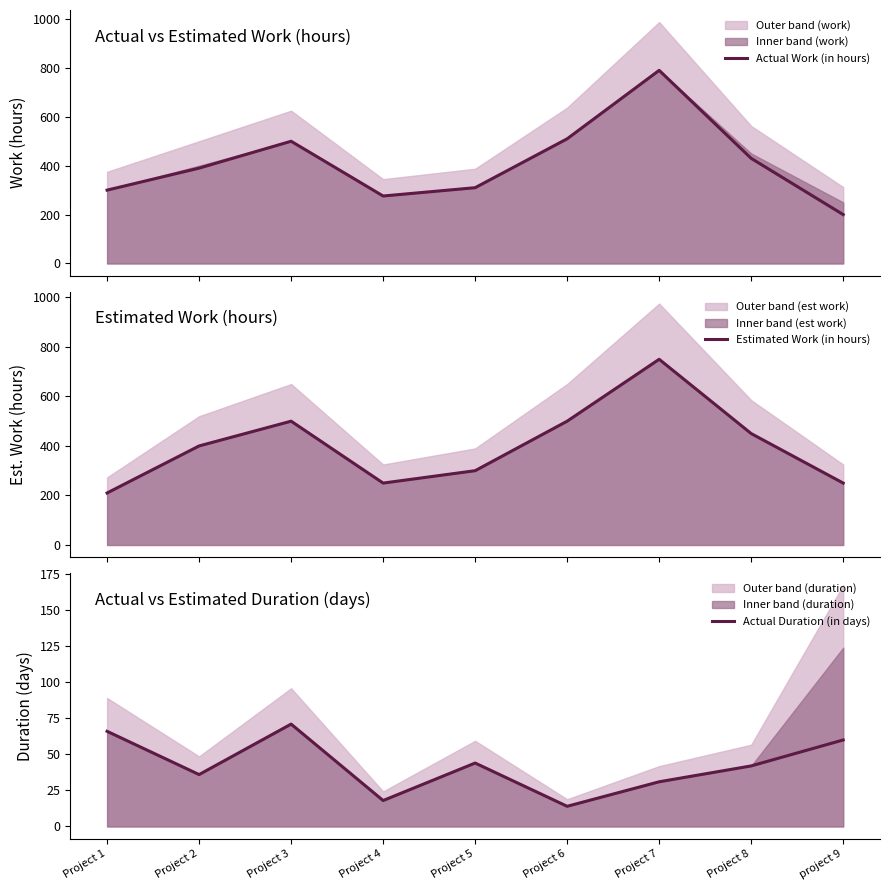

How many interior local valleys does the Actual Duration (in days) series have?

3